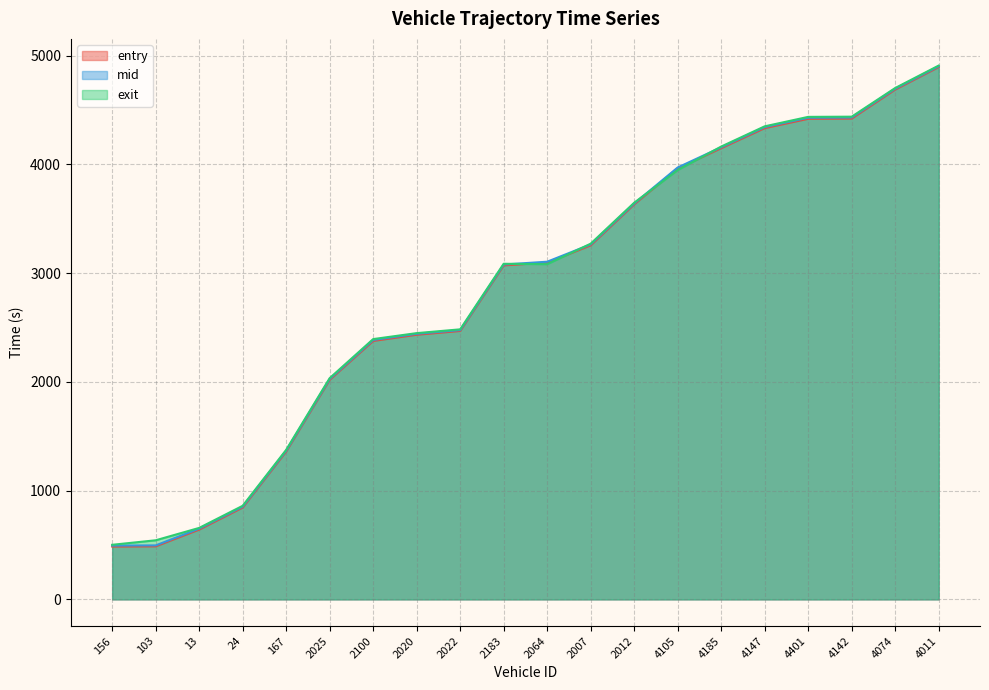

How many values in the exit series exceed 3086?

10